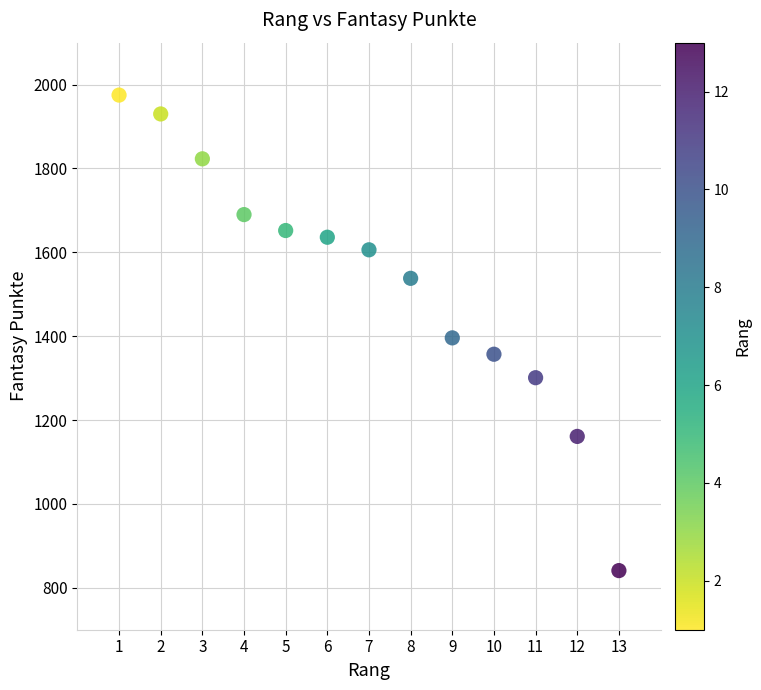

What is the range of Y values (max minus min)?

1134